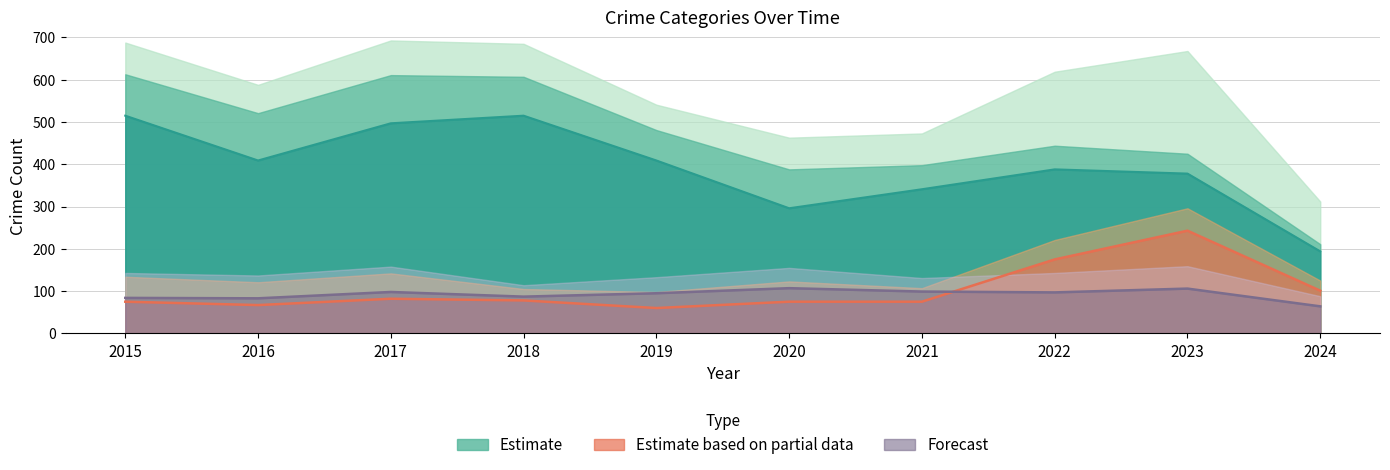

The Aggravated Assault series shows 23 at 2024. True or false?

False